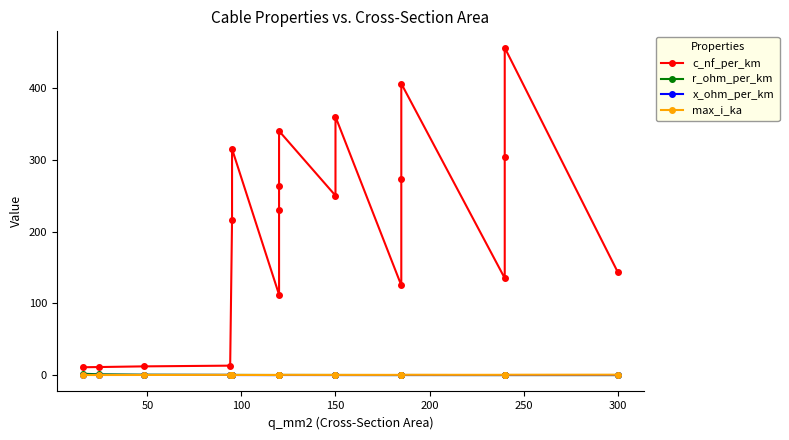

Which series has the widest spread of values?

c_nf_per_km